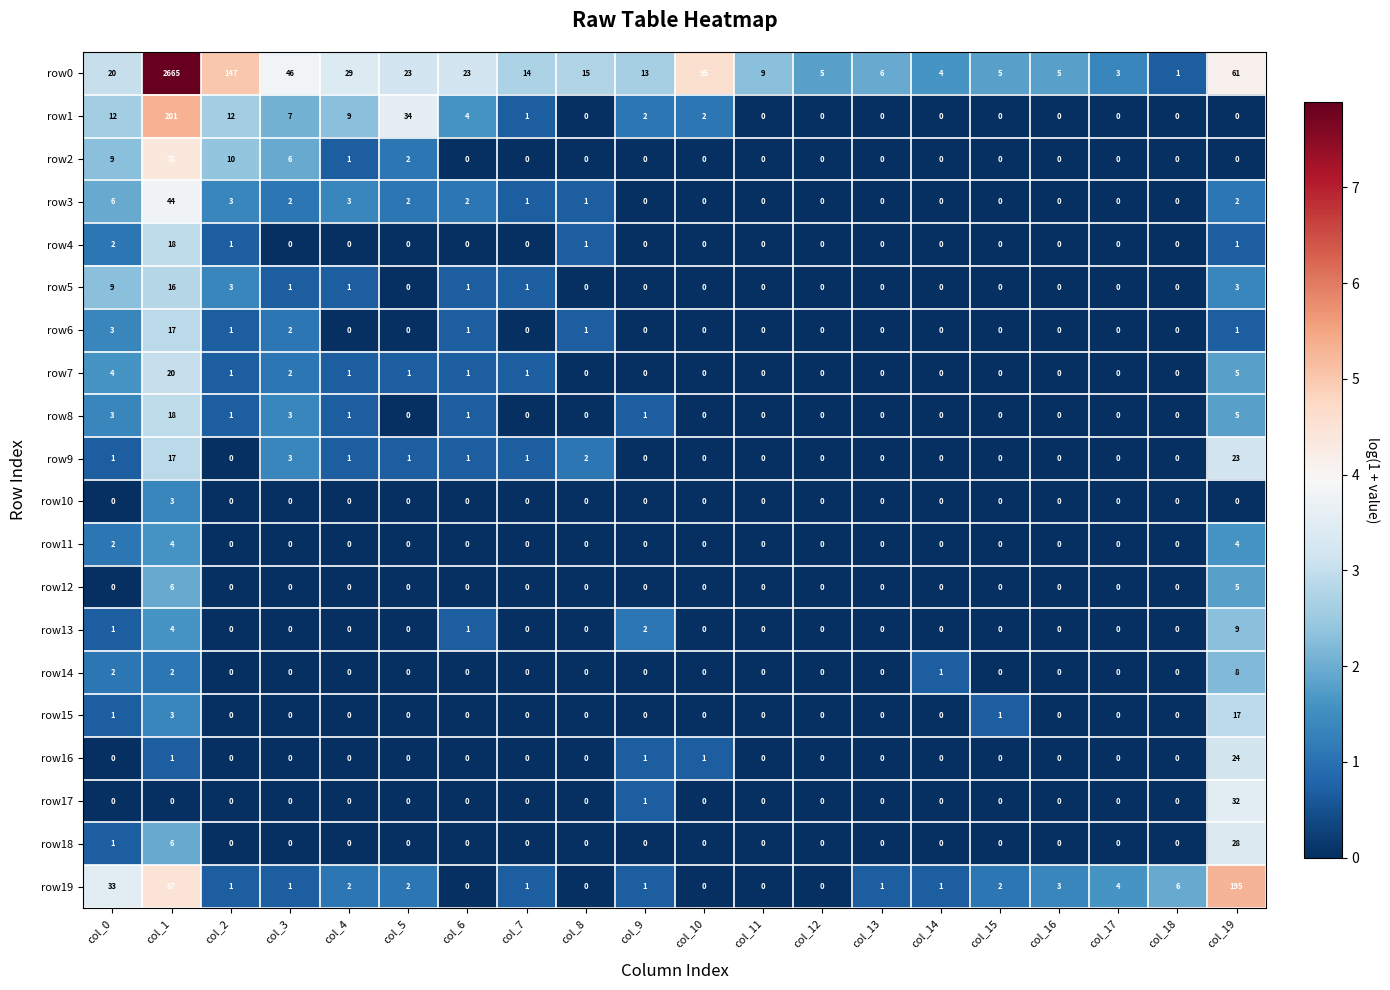

Where is row0 nearest to the value 1333?

col_2